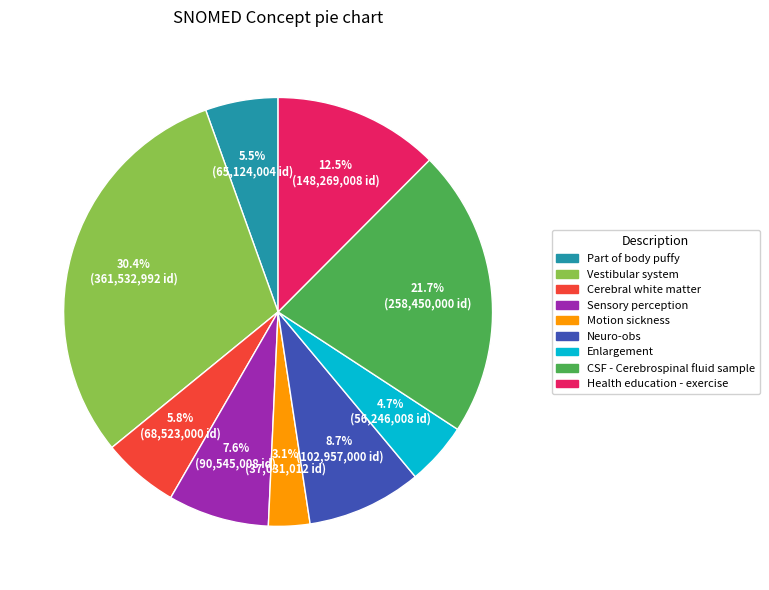

Which slice is the largest?

Vestibular system